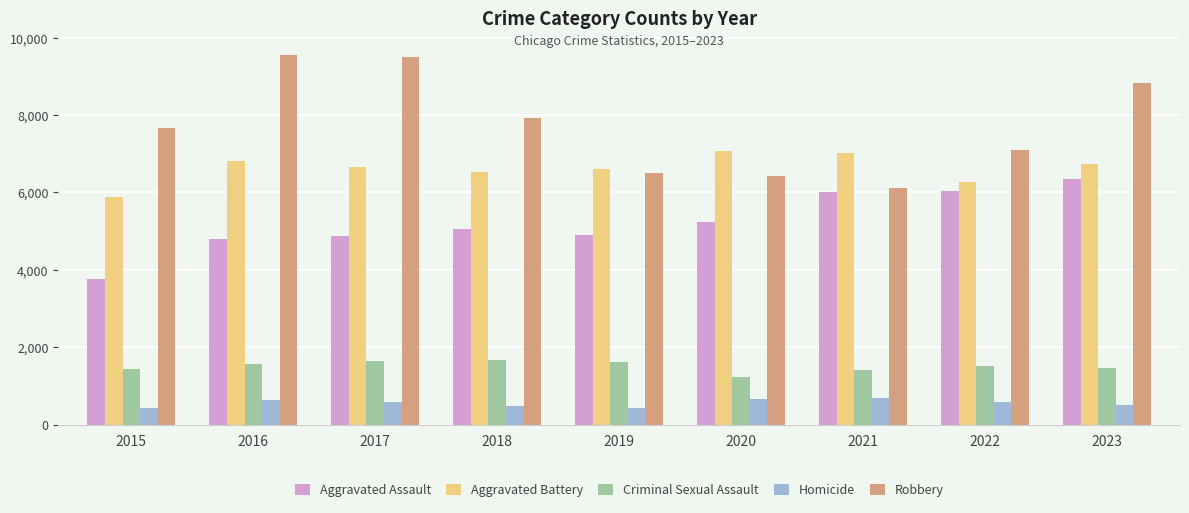

Which category has the lowest value in the Aggravated Battery series?

2015